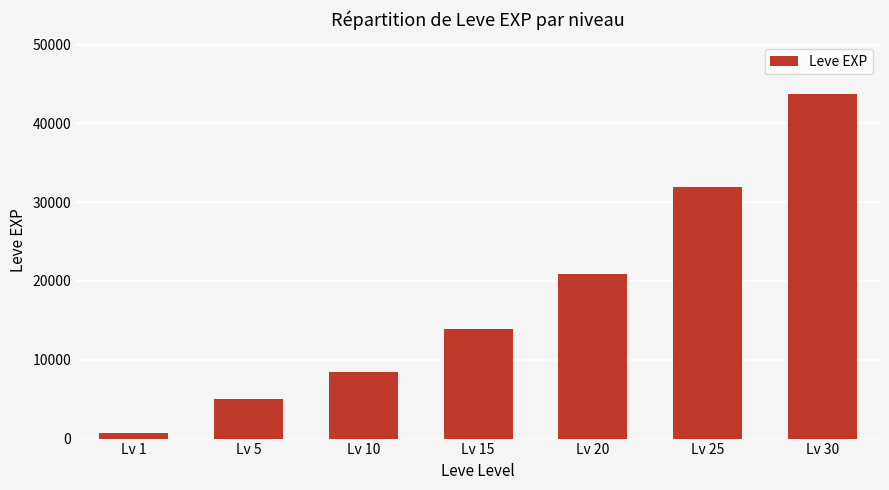

What is the approximate value at Lv 20?

20880